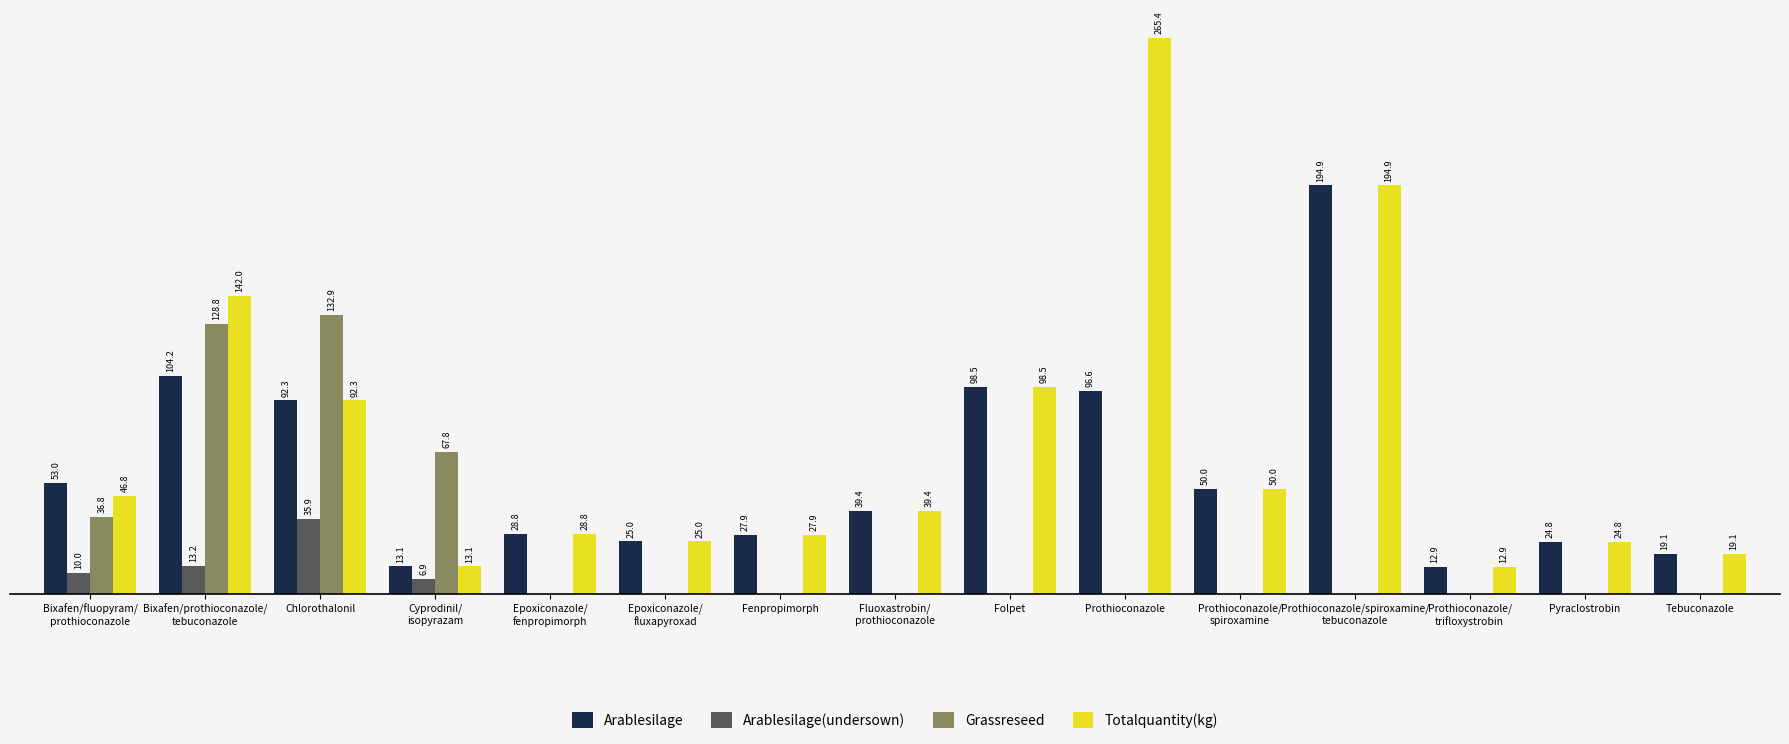

Which series has the largest total across all categories?

Totalquantity(kg)